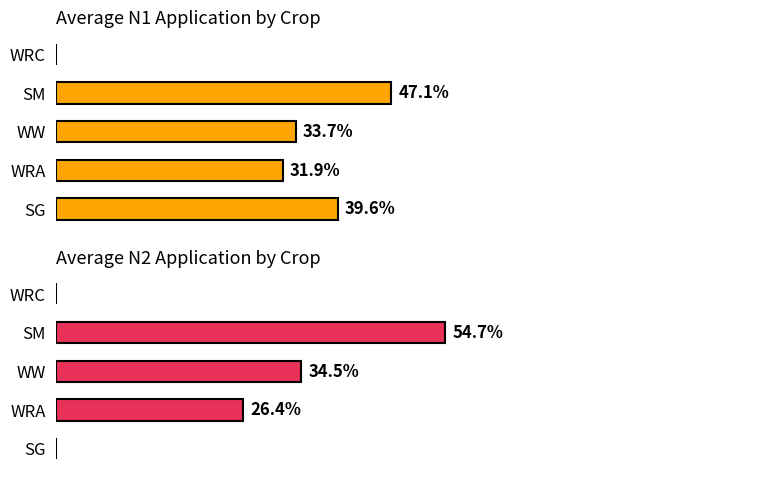

How many groups of bars are there?

5